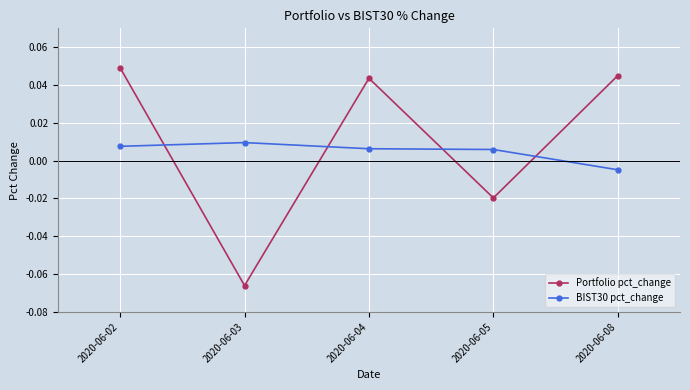

True or false: BIST30 pct_change and Portfolio pct_change cross at least once.

True